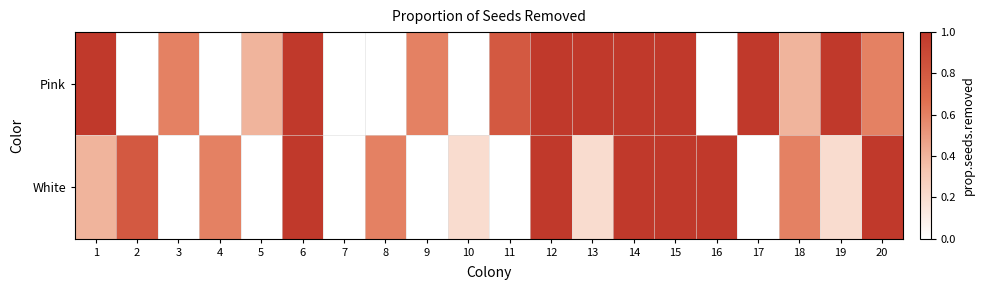

How many data points does each series have?

20